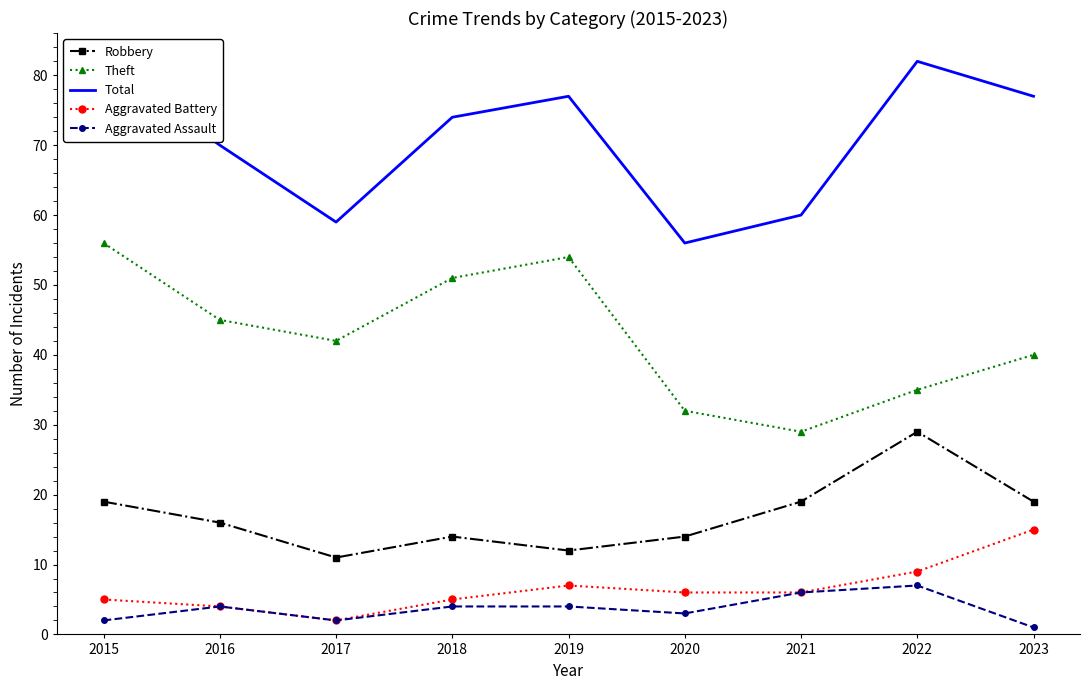

What is the difference between the maximum and second lowest values in the Robbery series?

17